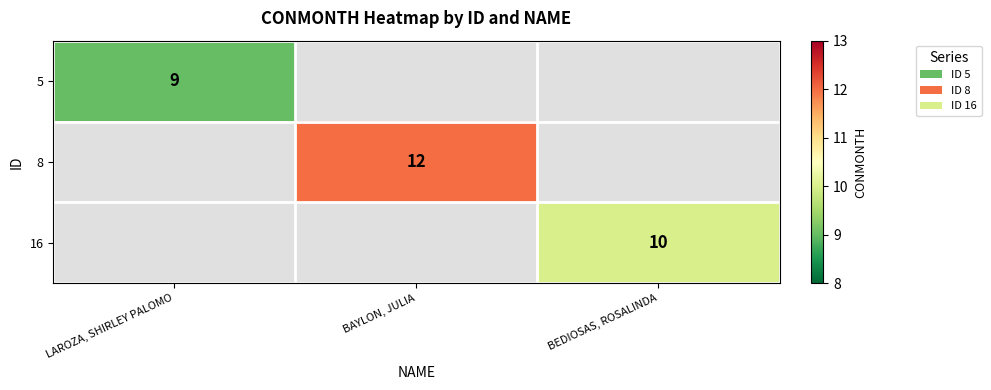

The value of 16 at BEDIOSAS, ROSALINDA is 4. True or false?

False